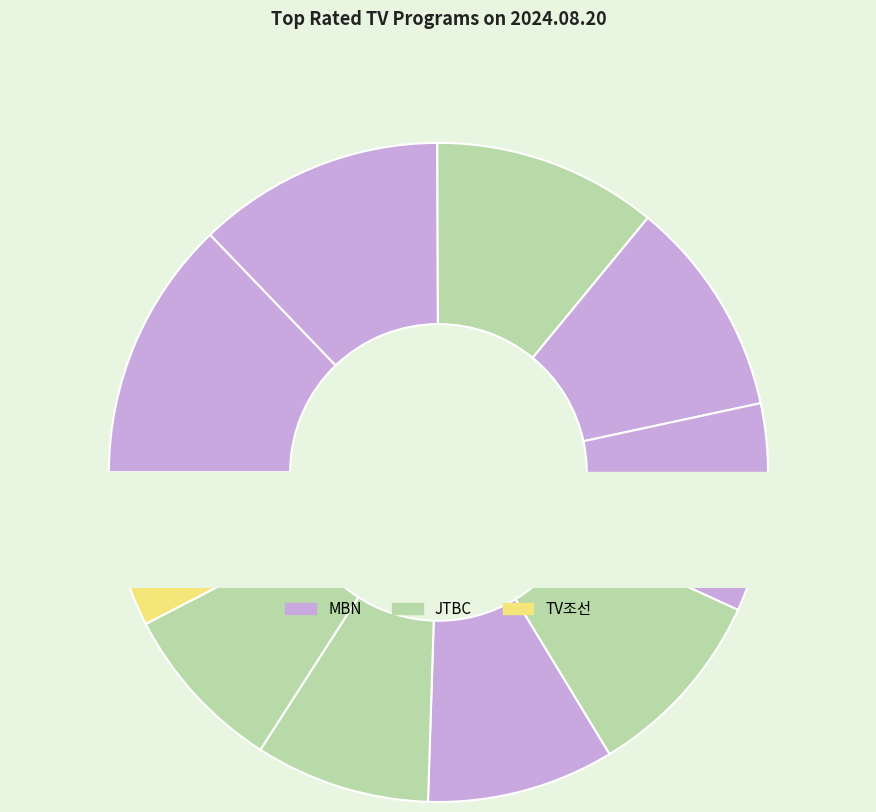

Does MBN
한일톱텐쇼1부 account for over 50% of the chart?

No